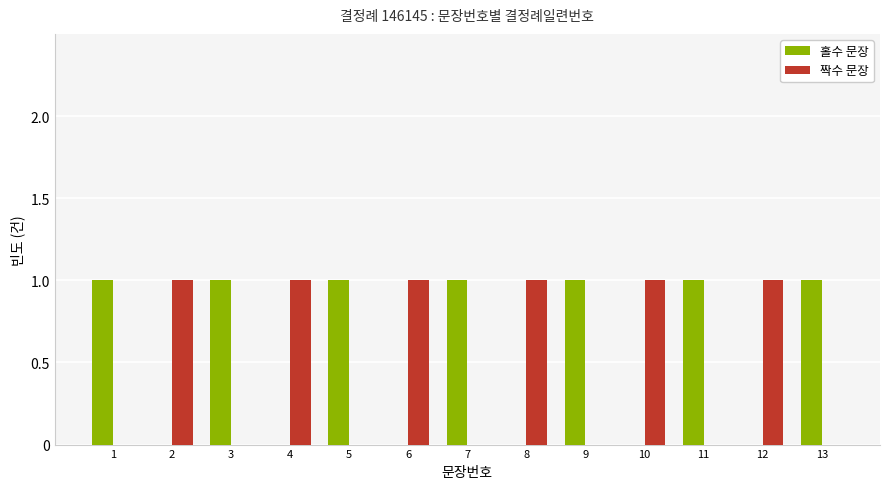

Reading left to right, list all the values displayed in this chart.

홀수 문장: 1	0	1	0	1	0	1	0	1	0	1	0	1
짝수 문장: 0	1	0	1	0	1	0	1	0	1	0	1	0